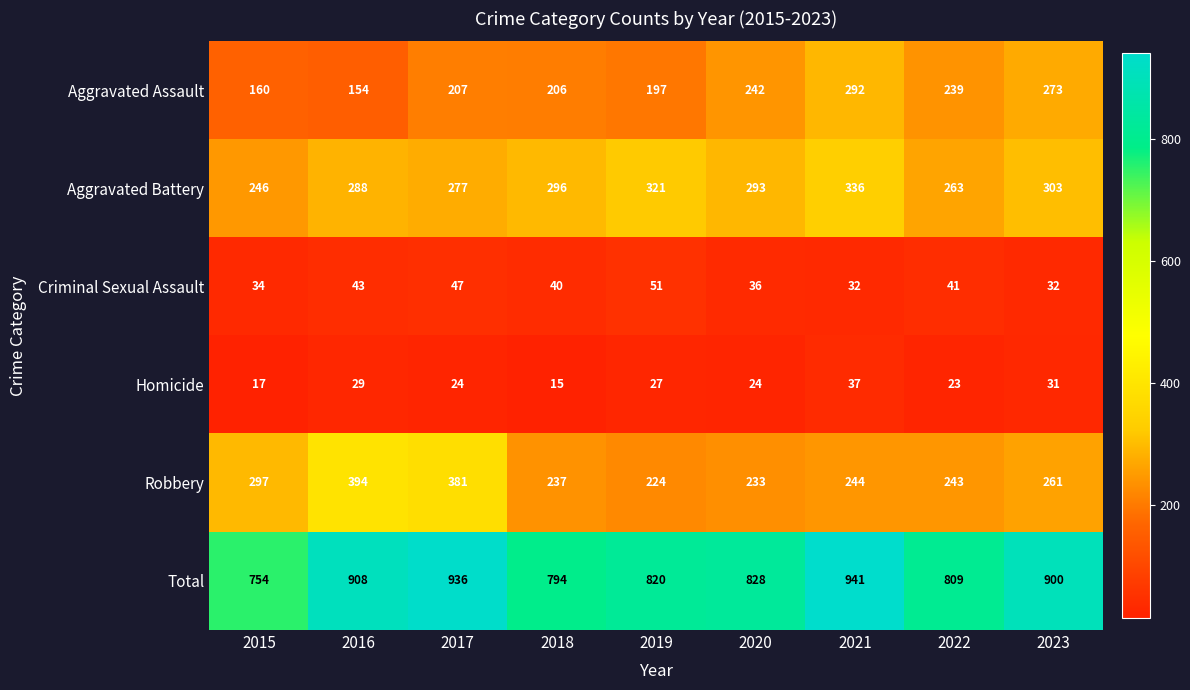

The Robbery series shows 394 at 2016. True or false?

True